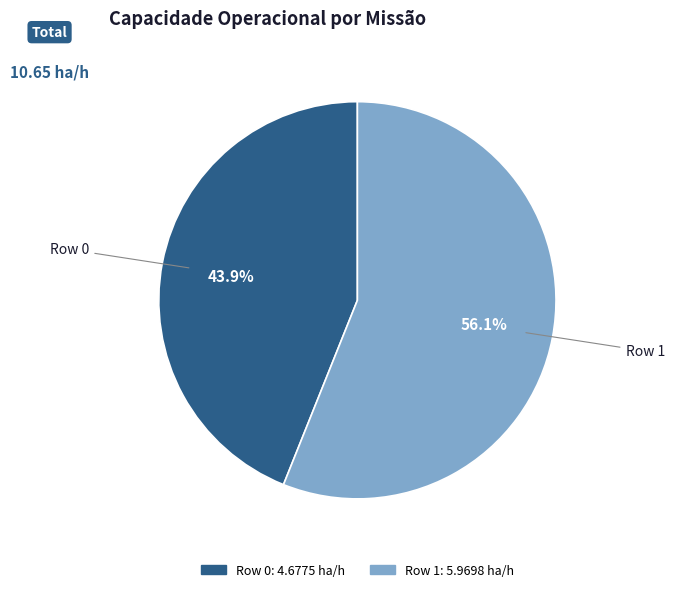

Which category accounts for the majority?

Row 1